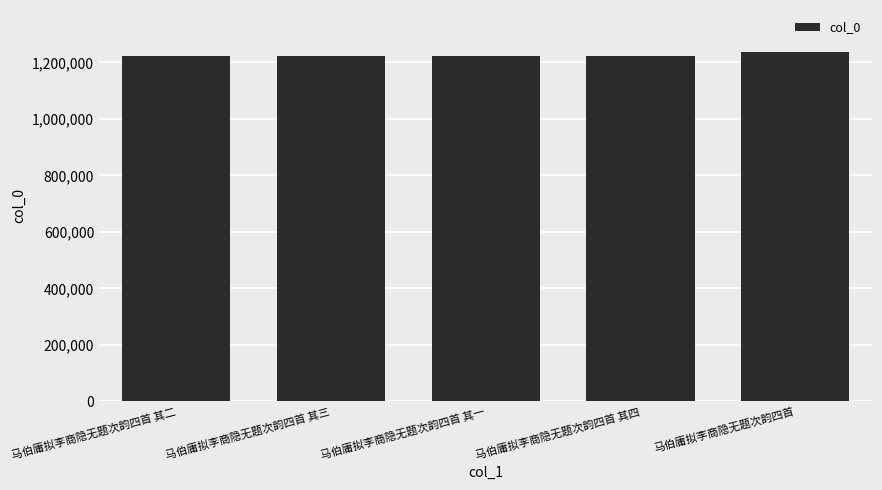

Approximately how many times larger is the value at 马伯庸拟李商隐无题次韵四首 其四 compared to 马伯庸拟李商隐无题次韵四首 其二?

1.0